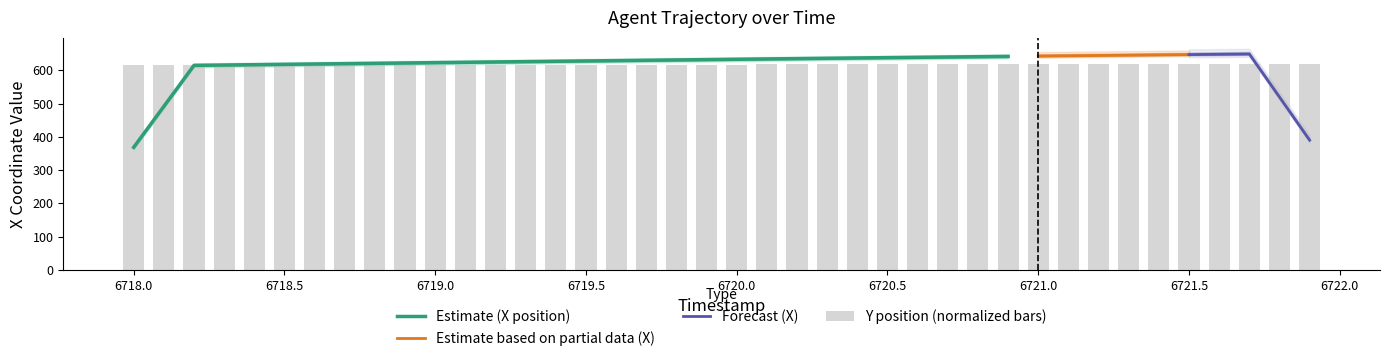

Reading left to right, what are all the values shown in this chart?

614.7	614.9	615.0	615.1	615.3	615.4	615.5	615.7	615.8	615.9	616.0	616.2	616.3	616.4	616.5	616.7	616.8	616.9	617.1	617.2	617.3	617.5	617.6	617.7	617.9	618.0	618.2	618.3	618.5	618.6	618.8	619.0	619.1	619.3	619.5	619.6	619.8	620.0	620.2	620.4